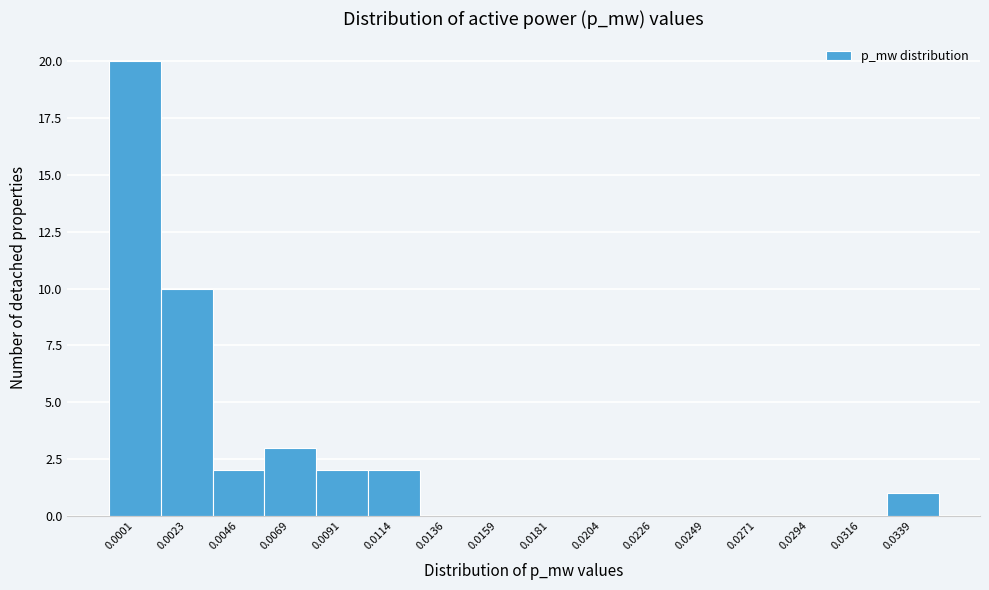

Reading left to right, list all the values displayed in this chart.

0.0001=20	0.0023=10	0.0046=2	0.0069=3	0.0091=2	0.0114=2	0.0136=0	0.0159=0	0.0181=0	0.0204=0	0.0226=0	0.0249=0	0.0271=0	0.0294=0	0.0316=0	0.0339=1